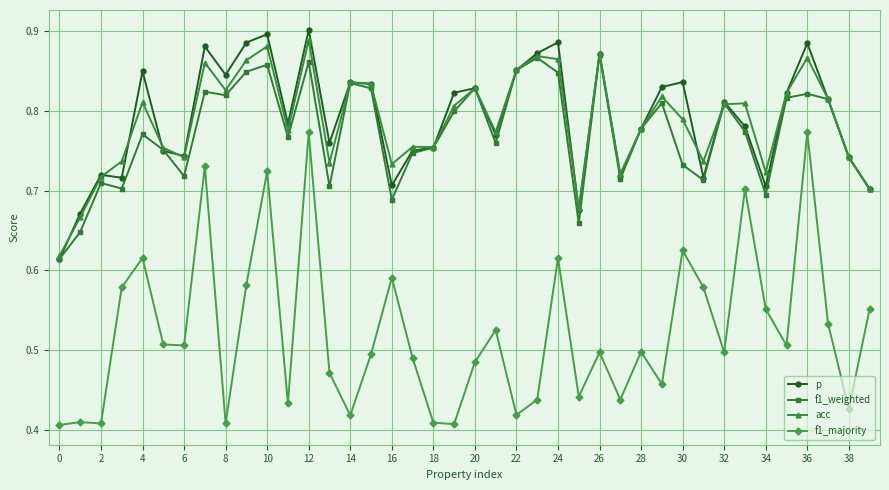

True or false: p has more than 2 points higher than both neighbors.

True